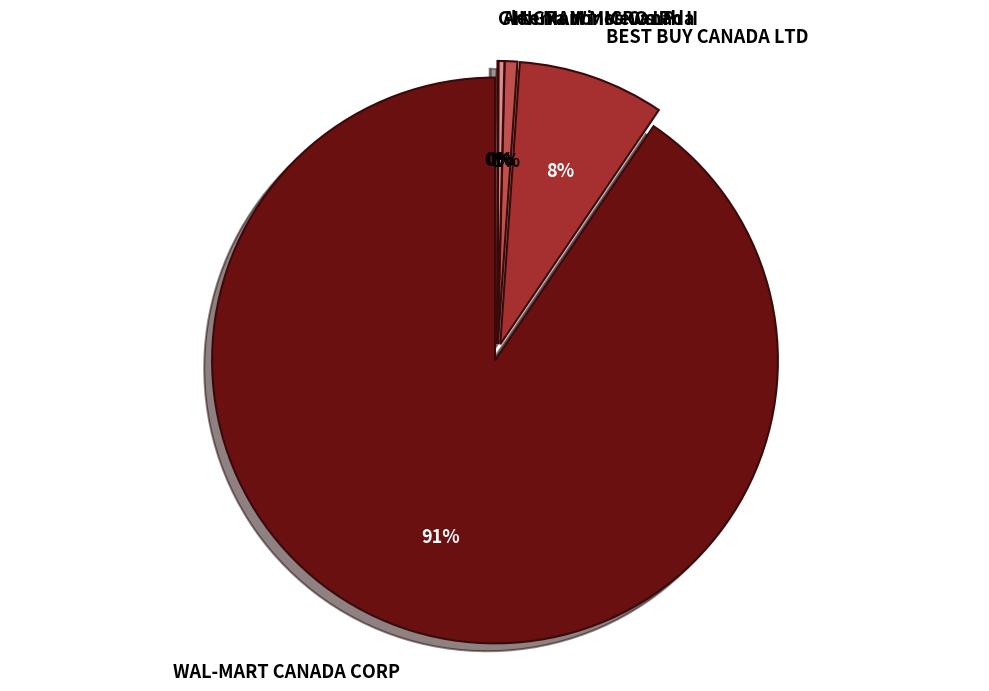

True or false: Arterra Wines Canada accounts for 15% of the total.

False